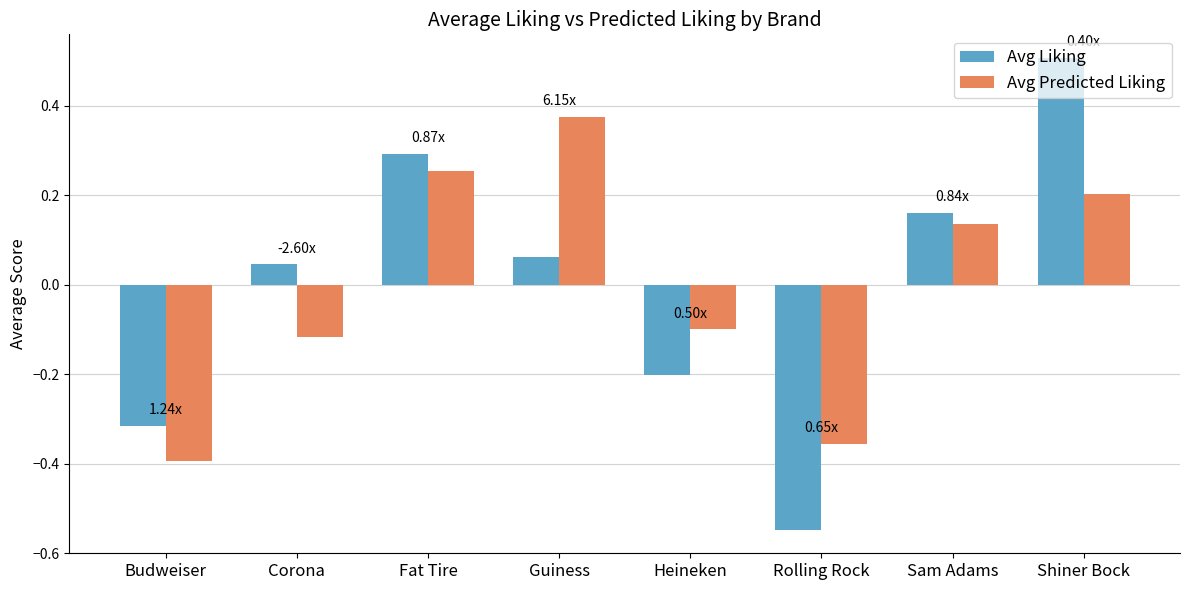

What is the label of the 6th bar from the left?

Rolling Rock